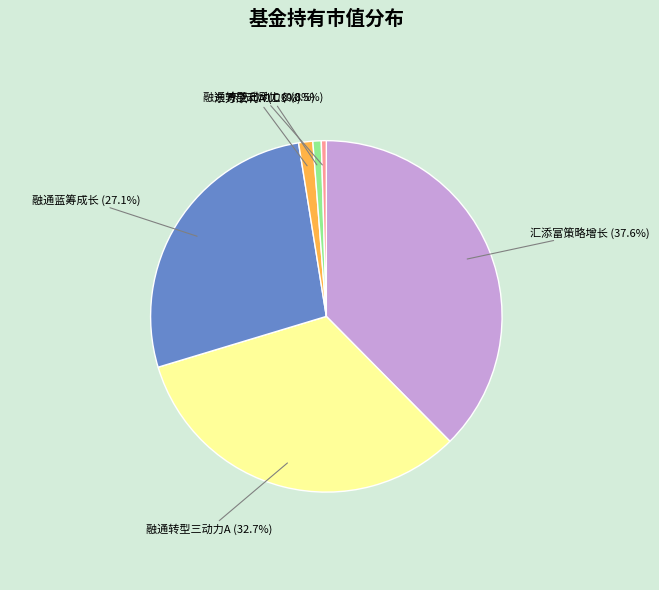

Does any single category account for the majority?

No